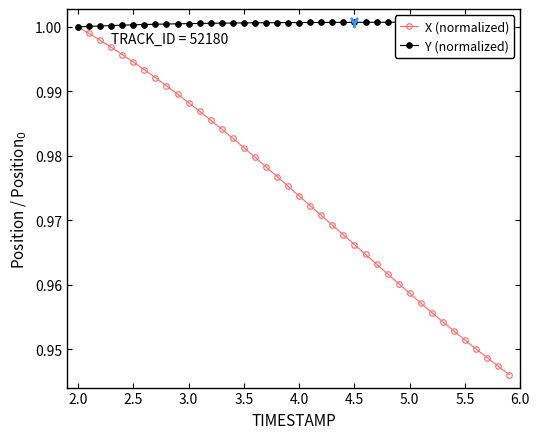

What is the minimum value for Y (normalized)?

1.0